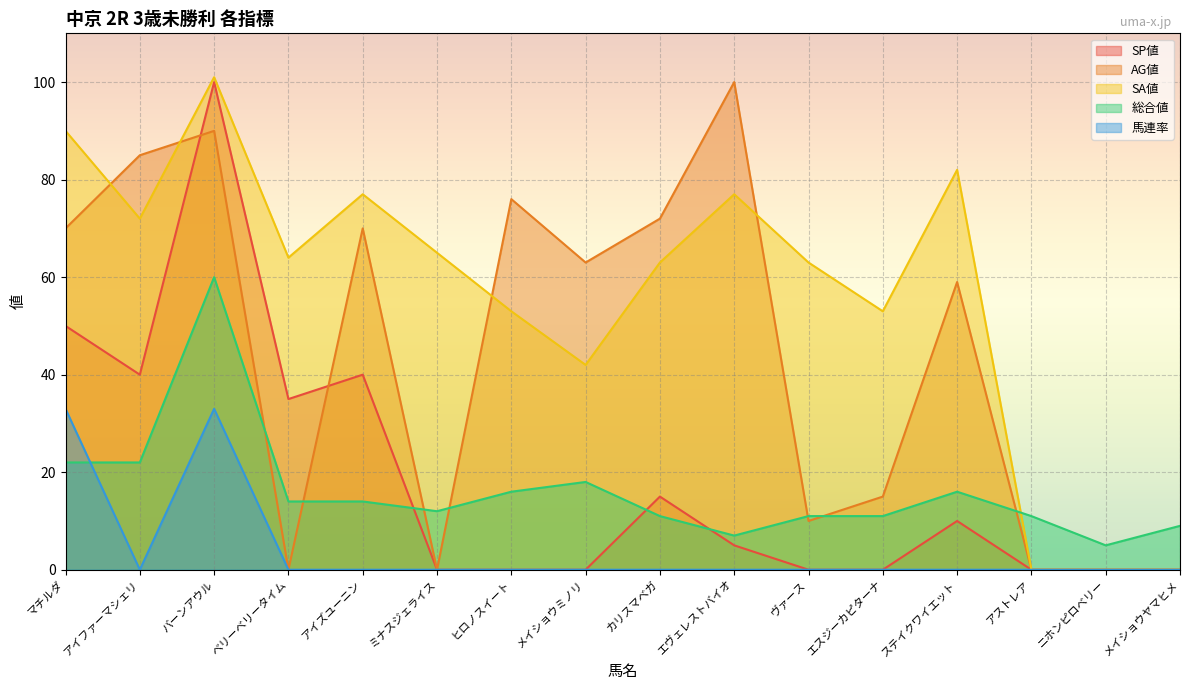

What is the label of the 4th point from the left?

ベリーベリータイム